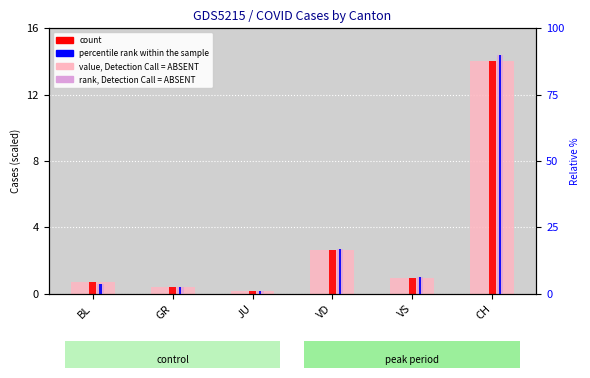

What is the label of the 2nd bar from the right?

VS